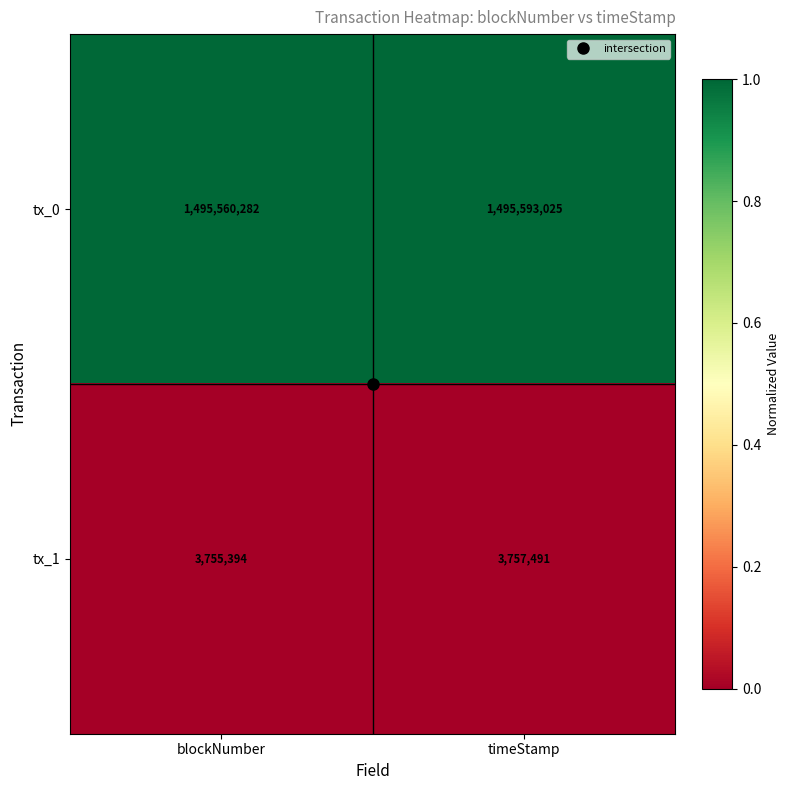

Which series changed the most between blockNumber and timeStamp?

tx_0